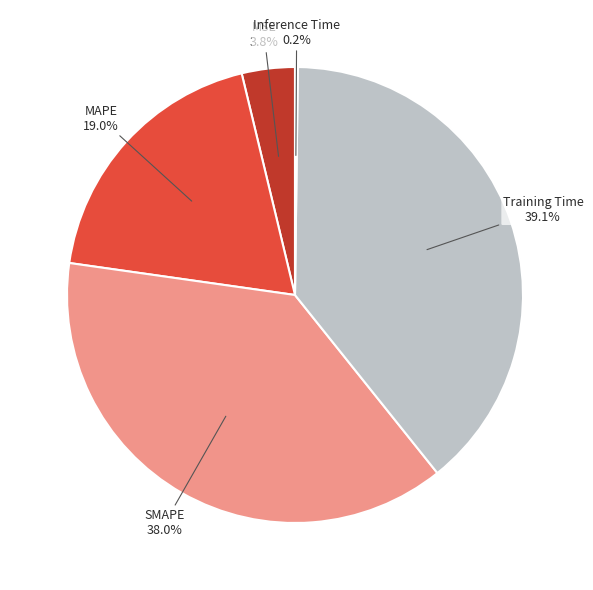

Is there any slice that represents more than half of the pie?

No